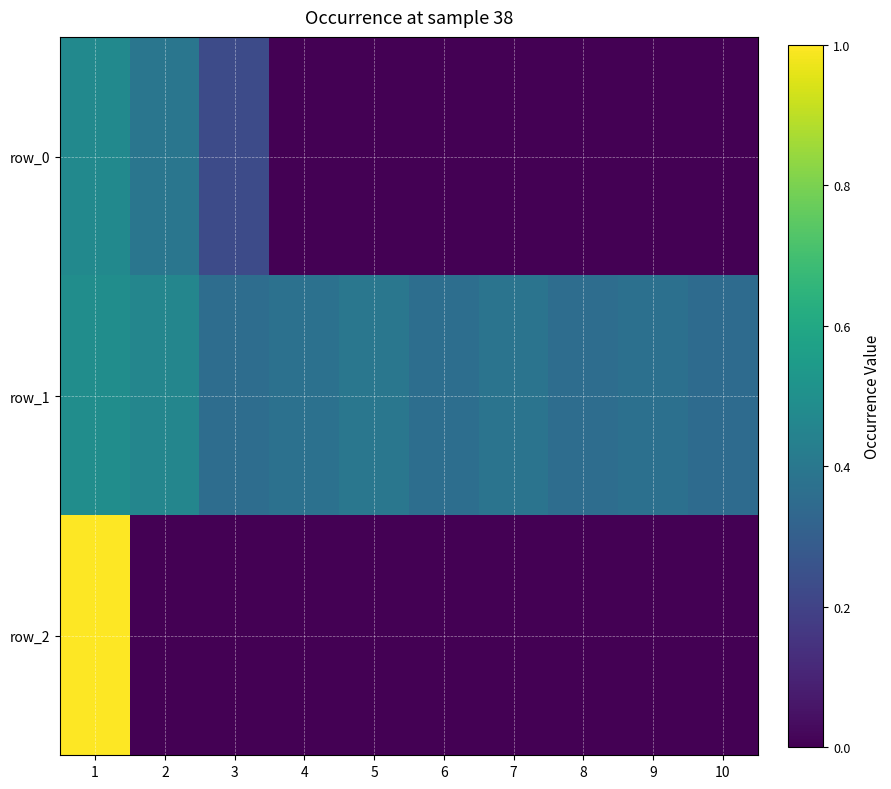

What is the total value across all series at 5?

0.4